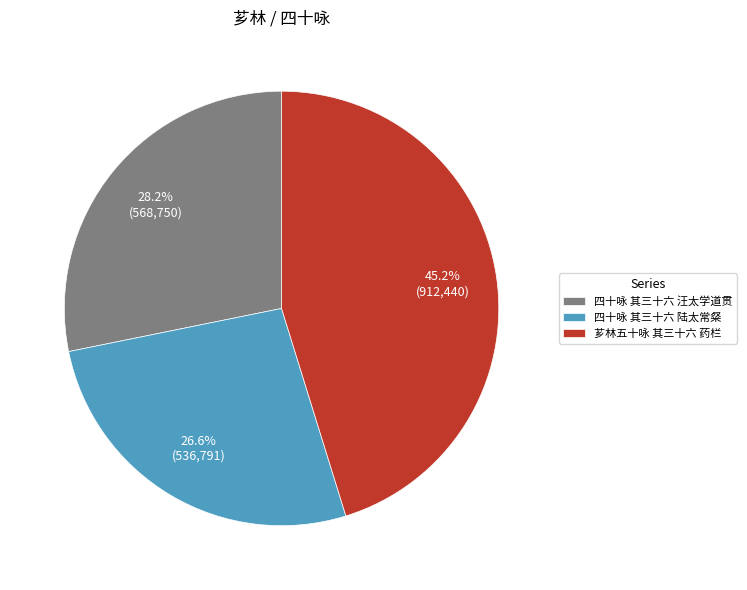

Combined, what portion of the pie is 四十咏 其三十六 汪太学道贯 and 芗林五十咏 其三十六 药栏?

73.4%